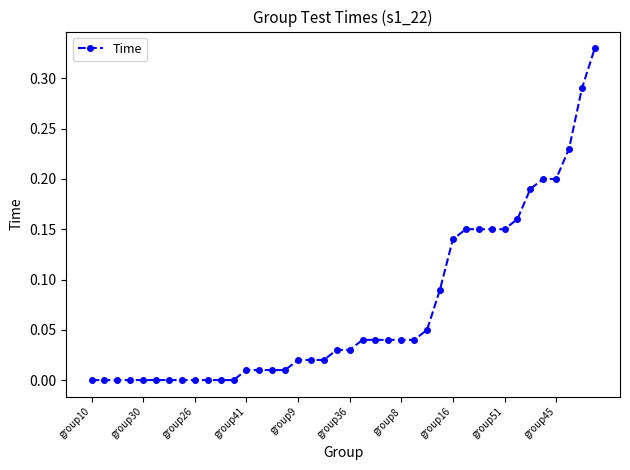

What is the sum of all values?

2.8